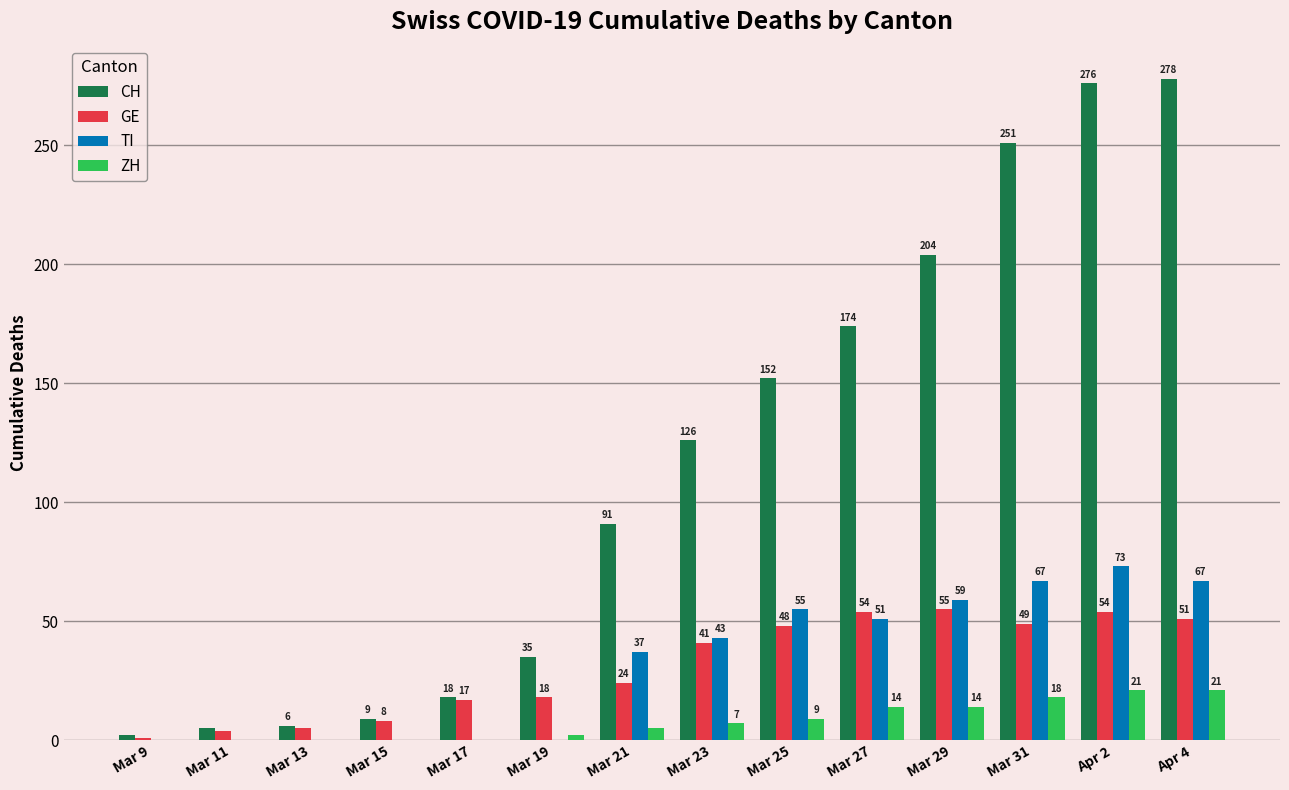

Reading left to right, extract all data points from this chart.

CH: 2	5	6	9	18	35	91	126	152	174	204	251	276	278
GE: 1	4	5	8	17	18	24	41	48	54	55	49	54	51
TI: 0	0	0	0	0	0	37	43	55	51	59	67	73	67
ZH: 0	0	0	0	0	2	5	7	9	14	14	18	21	21